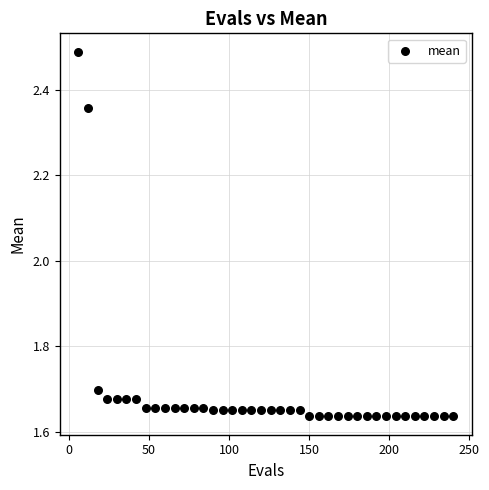

What is the range of Y values (max minus min)?

0.9